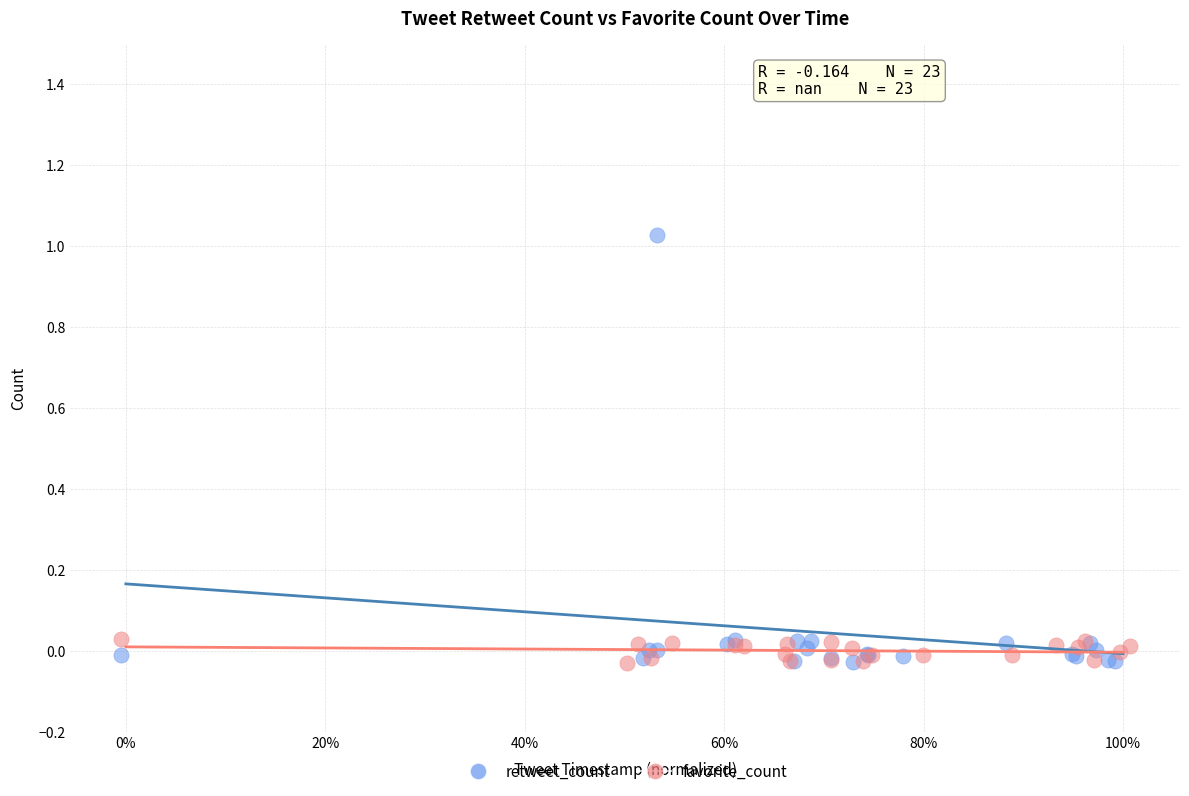

Which series contains the highest Y value?

retweet_count